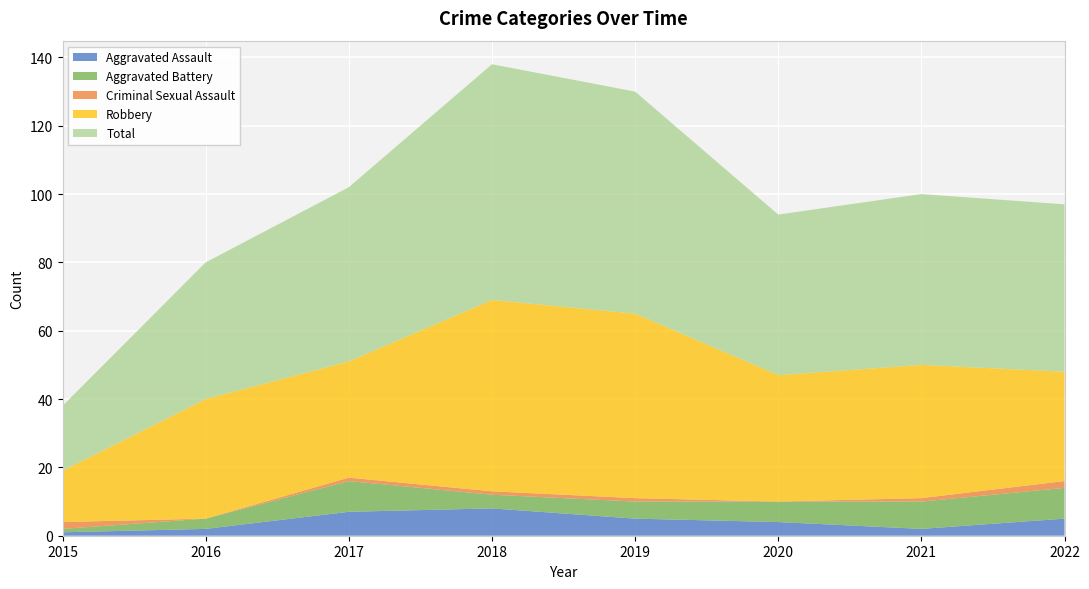

Reading right to left, what are all the values shown in this chart?

Aggravated Assault: 2022=5	2021=2	2020=4	2019=5	2018=8	2017=7	2016=2	2015=1
Aggravated Battery: 2022=9	2021=8	2020=6	2019=5	2018=4	2017=9	2016=3	2015=1
Criminal Sexual Assault: 2022=2	2021=1	2020=0	2019=1	2018=1	2017=1	2016=0	2015=2
Robbery: 2022=32	2021=39	2020=37	2019=54	2018=56	2017=34	2016=35	2015=15
Total: 2022=49	2021=50	2020=47	2019=65	2018=69	2017=51	2016=40	2015=19